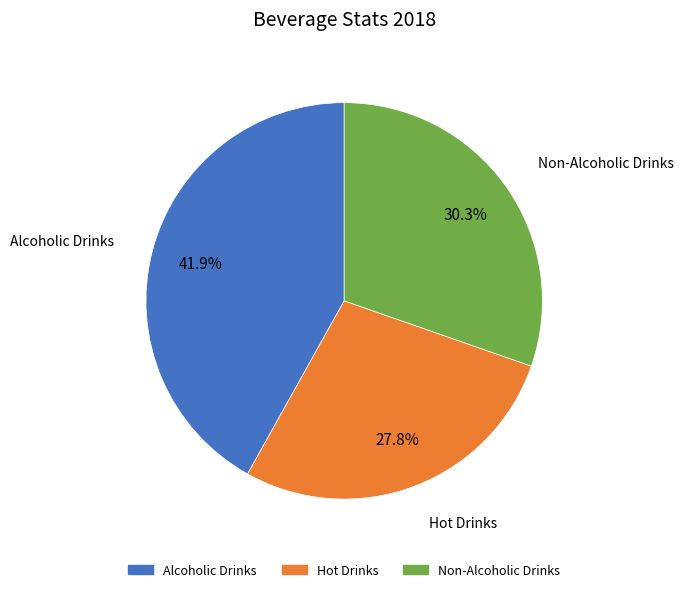

To the nearest percent, what is the combined percentage of Non-Alcoholic Drinks and Hot Drinks?

58%